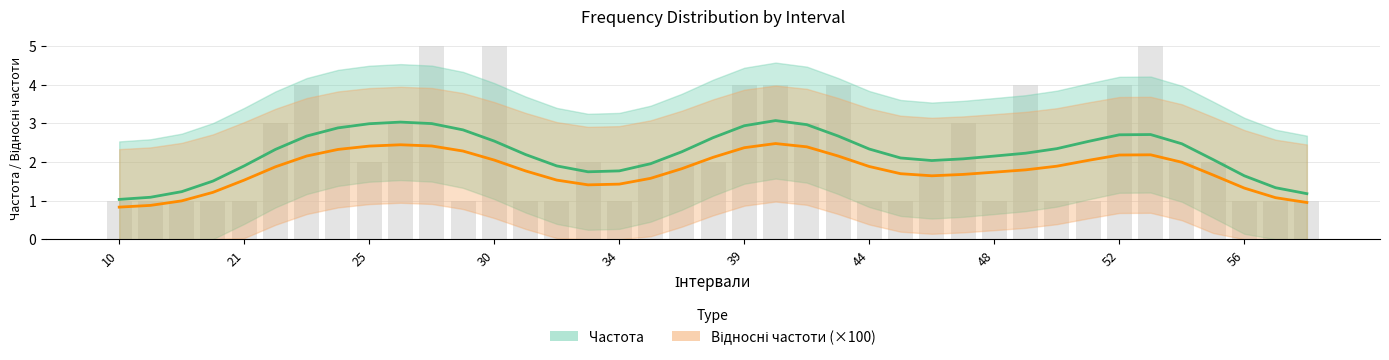

Reading right to left, what are all the values shown in this chart?

59=1	58=1	56=1	55=2	54=2	53=5	52=4	51=1	50=1	49=4	48=1	47=3	46=2	45=1	44=1	42=4	41=3	40=4	39=4	38=2	37=2	35=2	34=1	33=2	32=1	31=1	30=5	29=1	28=5	27=3	25=2	24=3	23=4	22=3	21=1	17=1	14=1	11=1	10=1